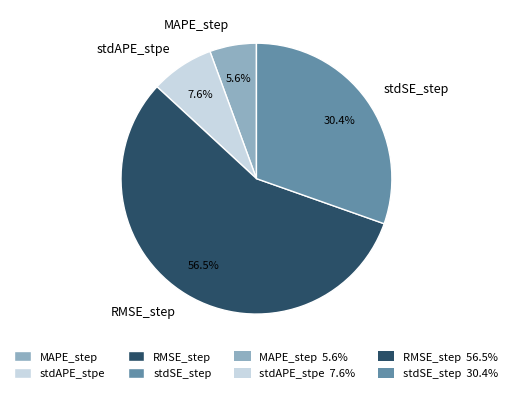

Which slice represents more than half of the pie?

RMSE_step